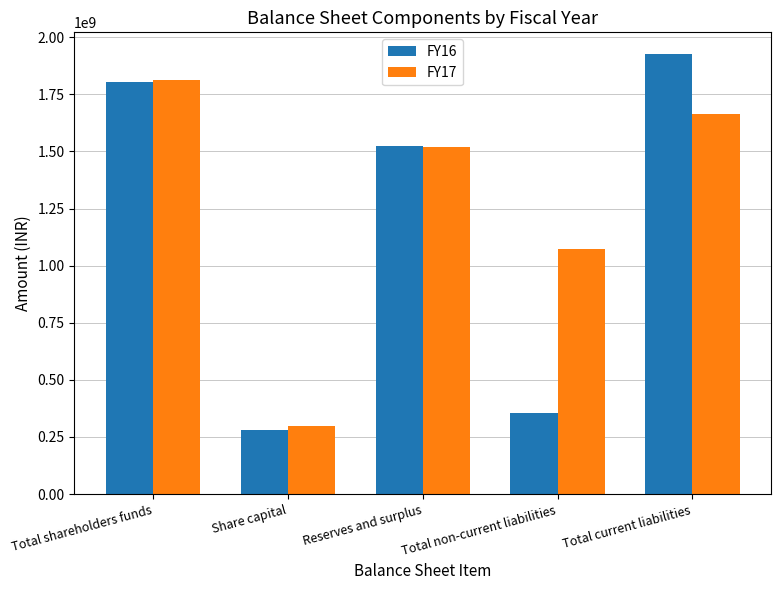

Reading left to right, extract all data points from this chart.

FY16: 1805154632	282351140	1522803492	353672175	1925178659
FY17: 1814487704	296949140	1517538564	1074530075	1664323077